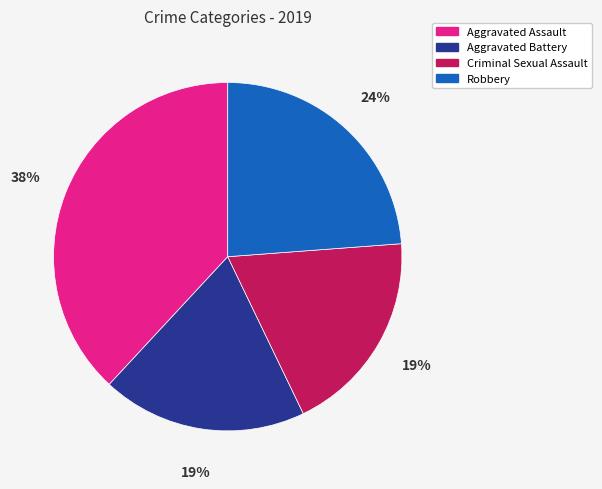

How many slices are in this pie chart?

4